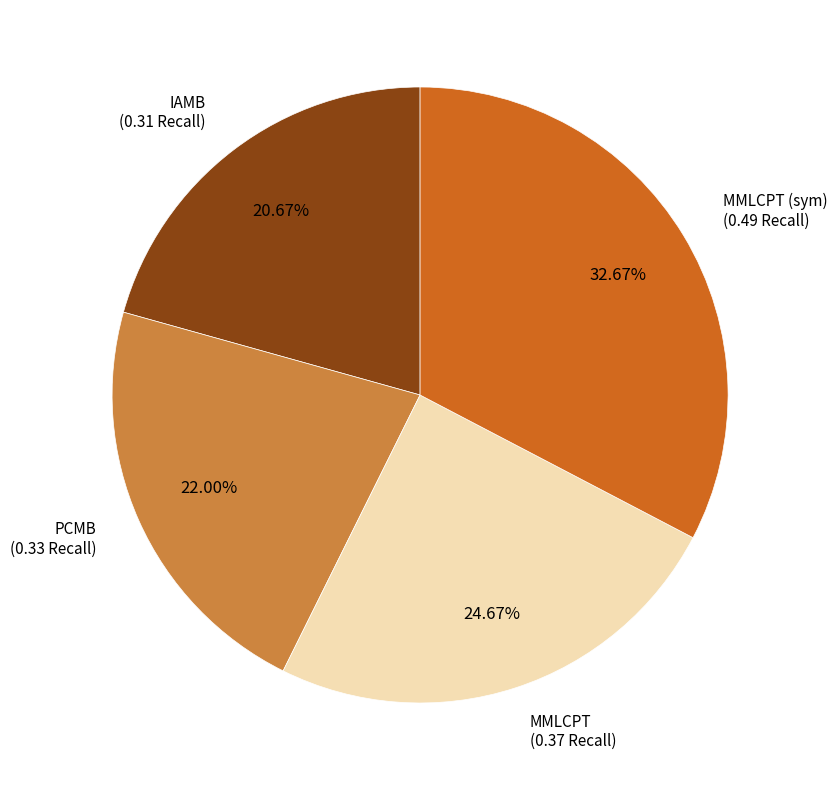

How many segments does this pie chart have?

4